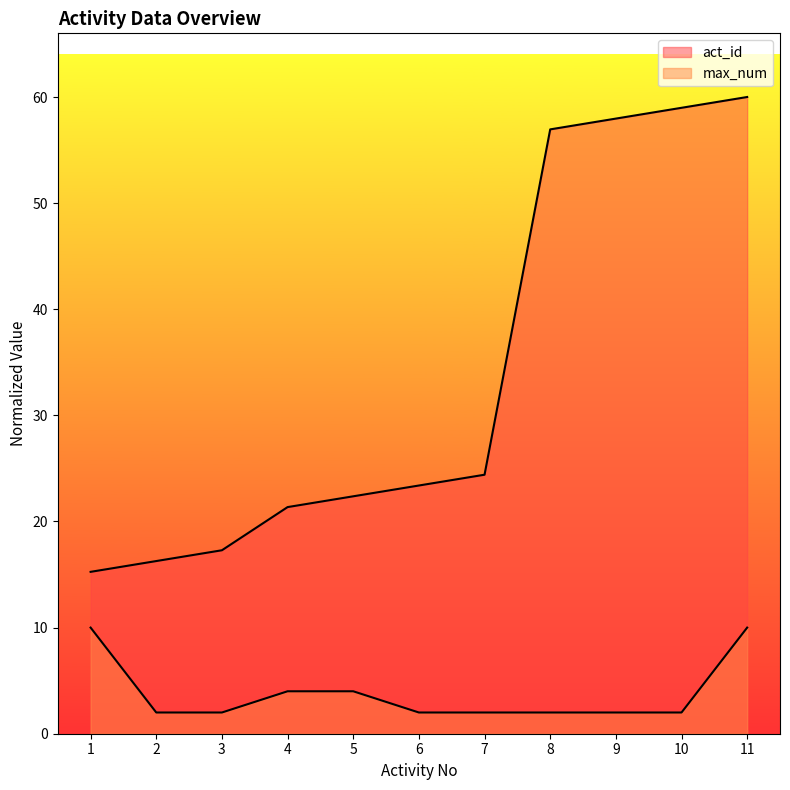

What is the average value of the act_id series?

34.0